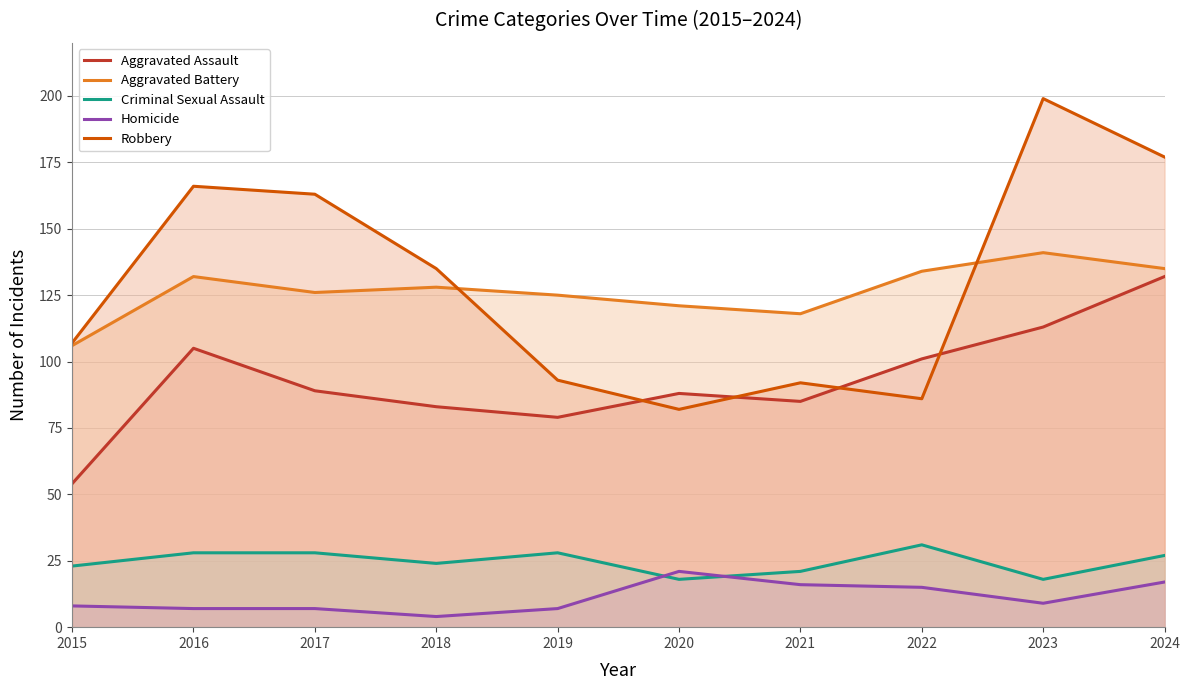

How many data points does each series have?

10